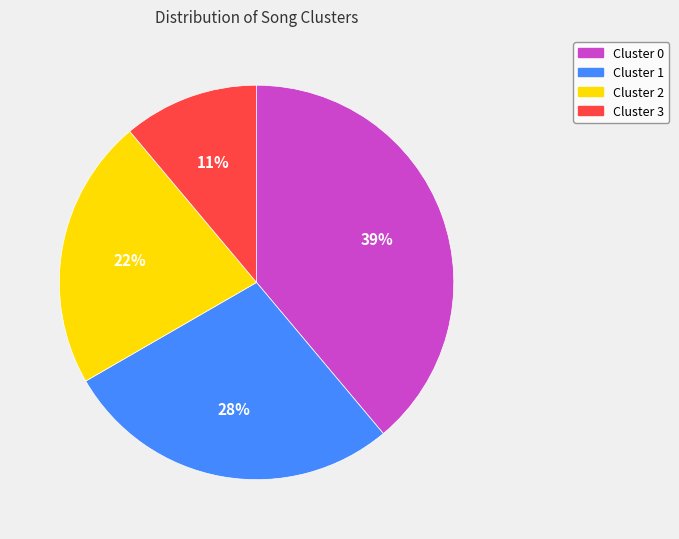

Which has a higher value, Cluster 1 or Cluster 2?

Cluster 1